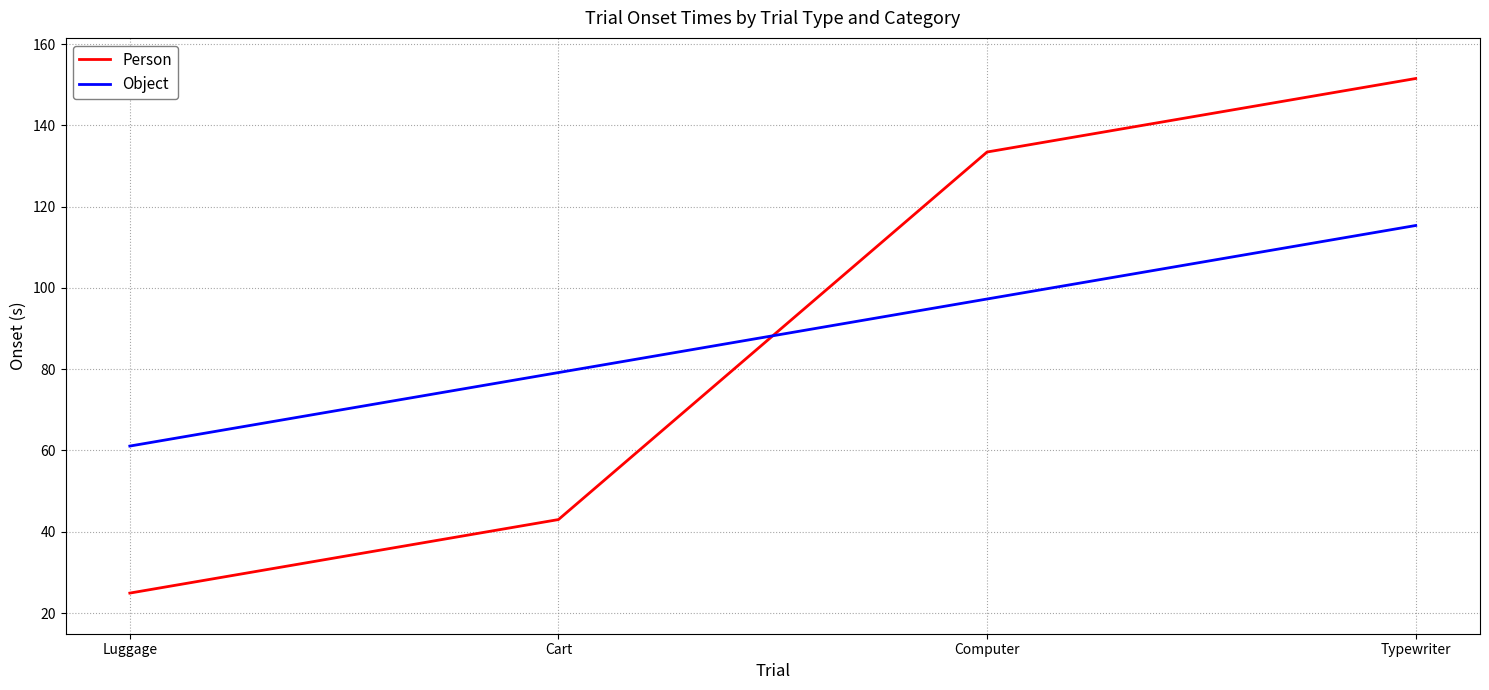

What is the smallest value displayed?

24.9